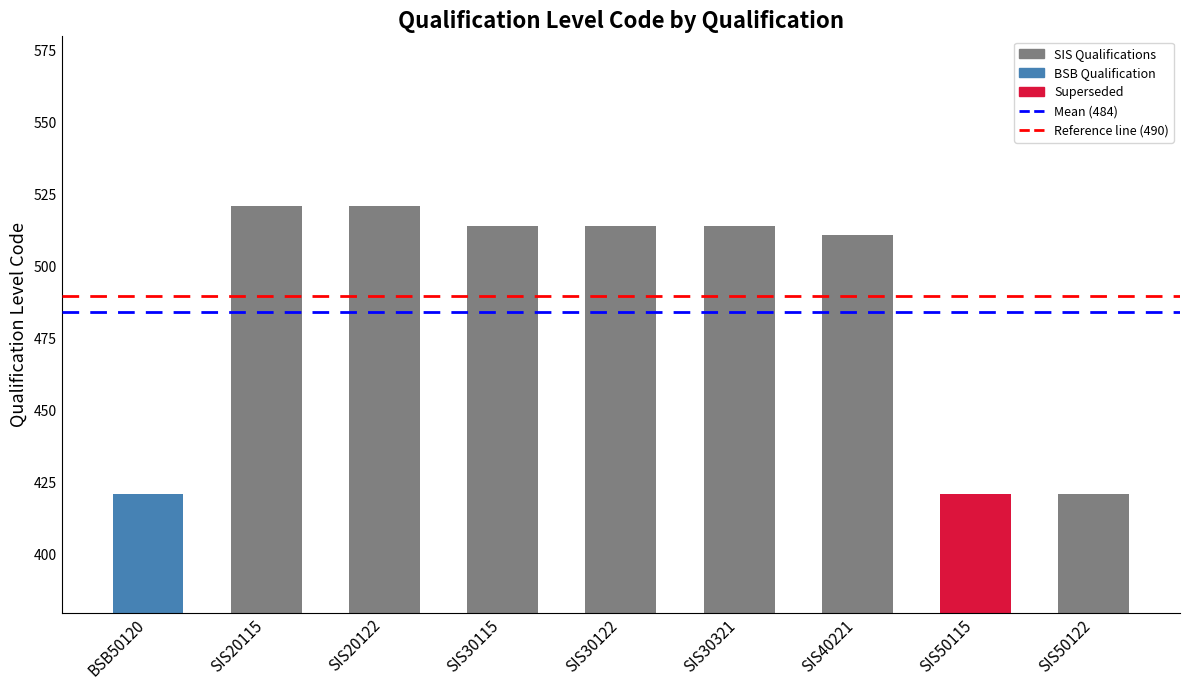

What is the label of the 2nd bar from the right?

SIS50115